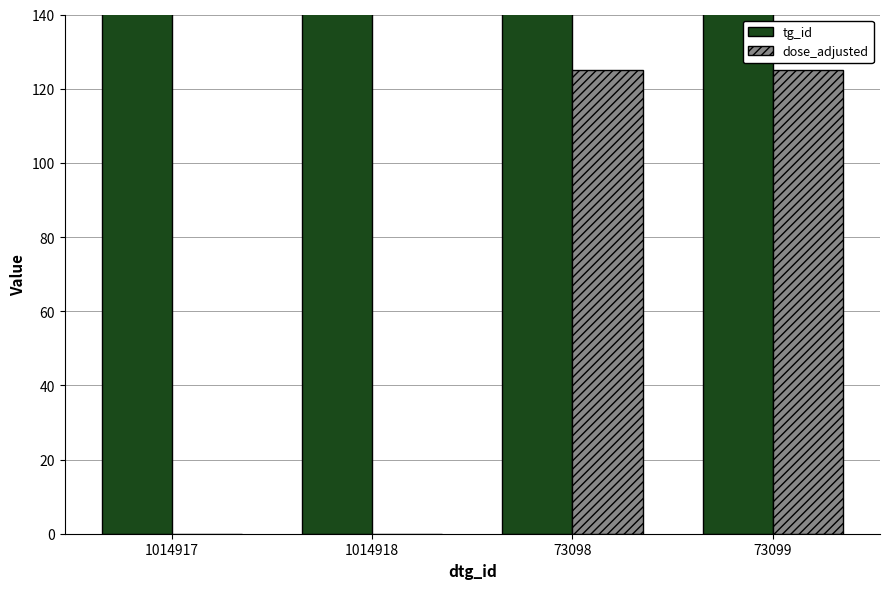

Rank the series by their average value, from lowest to highest.

dose_adjusted, tg_id